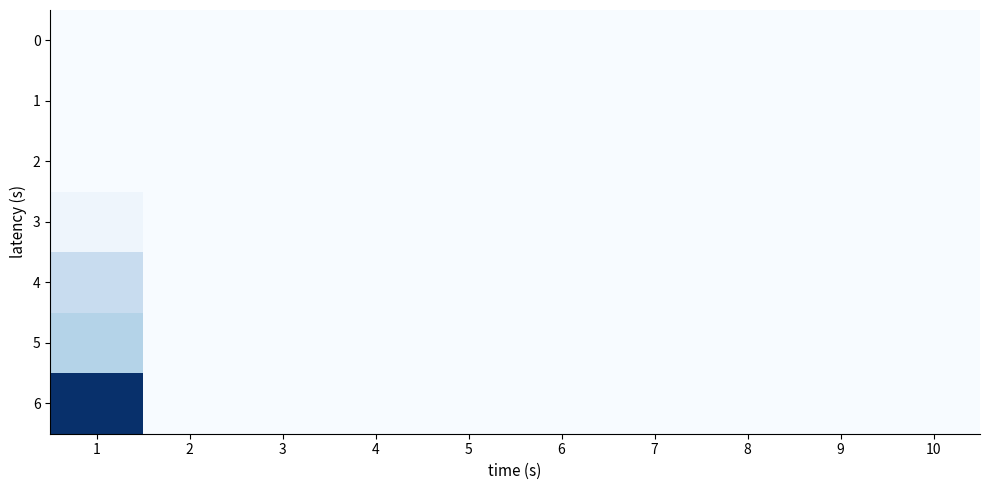

What is the spread (max minus min) of values at 1?

36.7